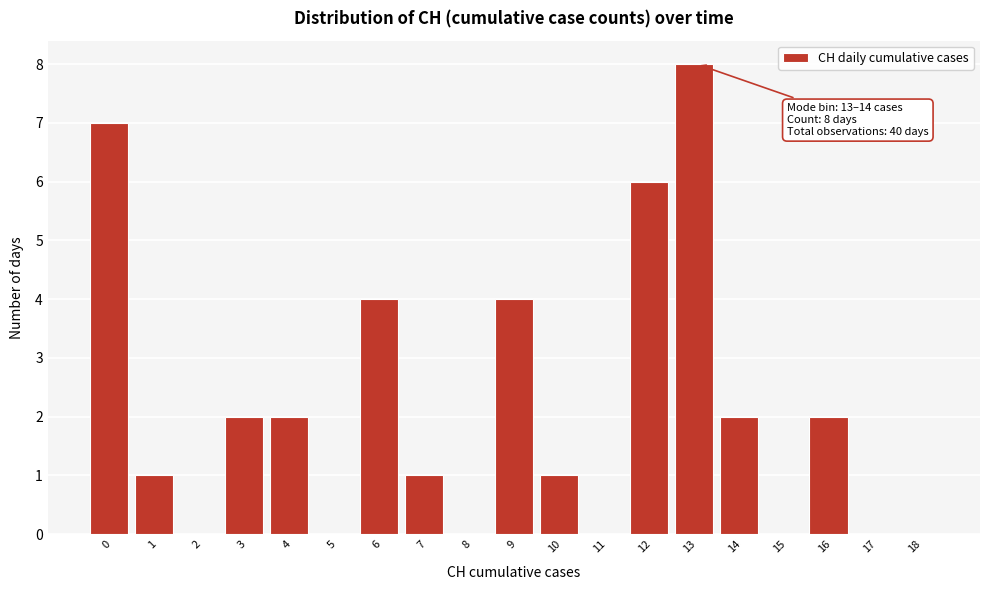

Reading left to right, list all the values displayed in this chart.

0=7	1=1	2=0	3=2	4=2	5=0	6=4	7=1	8=0	9=4	10=1	11=0	12=6	13=8	14=2	15=0	16=2	17=0	18=0